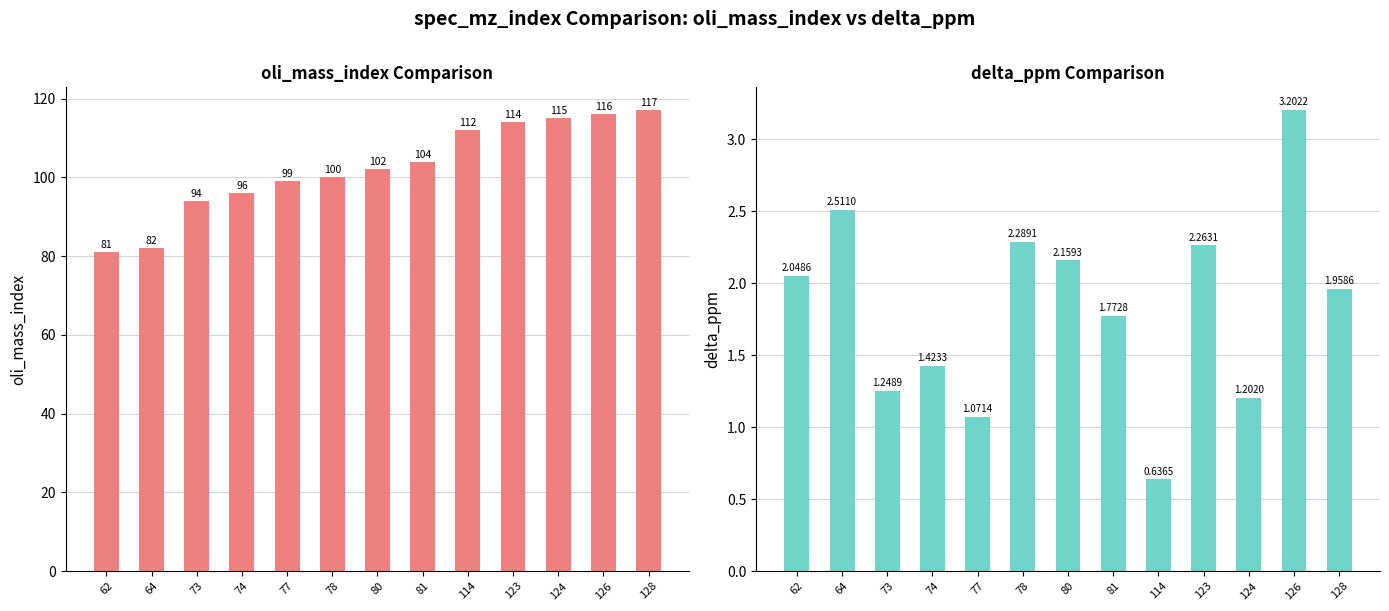

Rank the categories by delta_ppm value from lowest to highest.

114, 77, 124, 73, 74, 81, 128, 62, 80, 123, 78, 64, 126